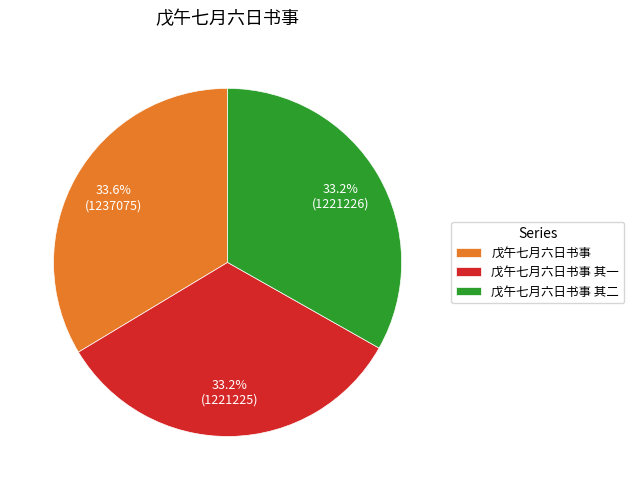

To the nearest percent, what is the combined percentage of 戊午七月六日书事 其二 and 戊午七月六日书事 其一?

66%